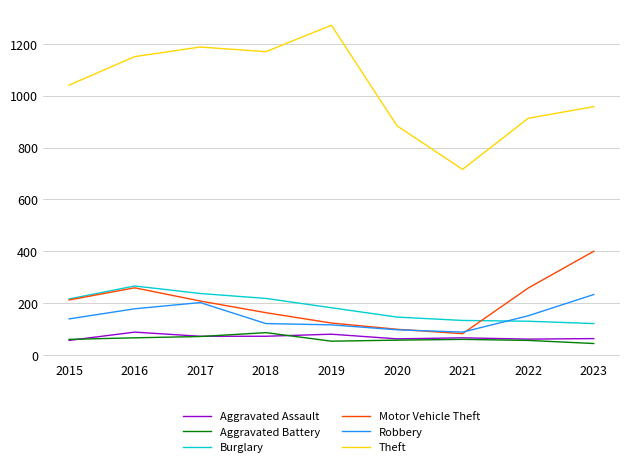

True or false: Robbery has a value of 121 at 2018.

True